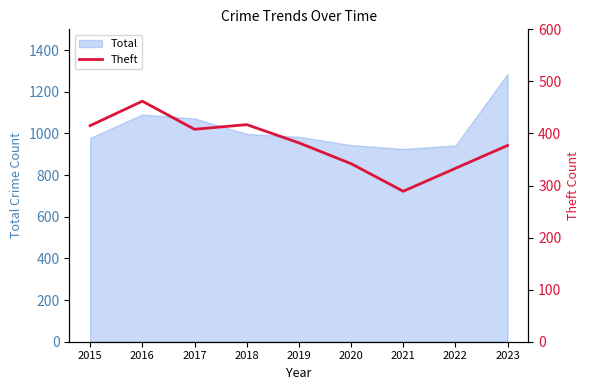

What is the maximum value for Total?

1286